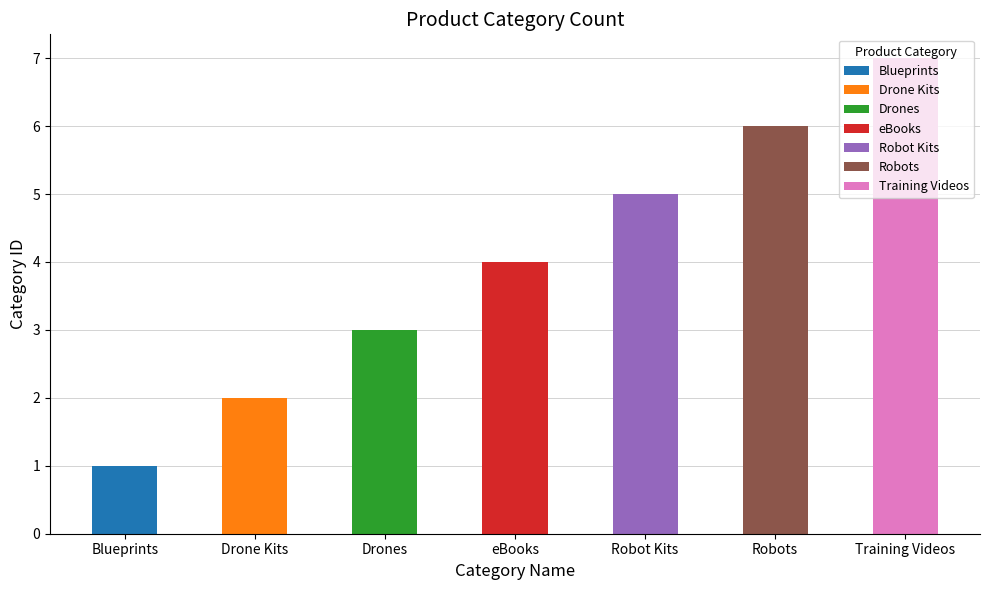

At which label does the data first exceed 4?

Robot Kits